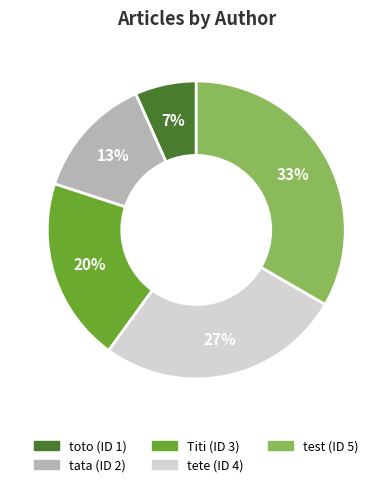

Do test and Titi together represent more than half of the pie?

Yes